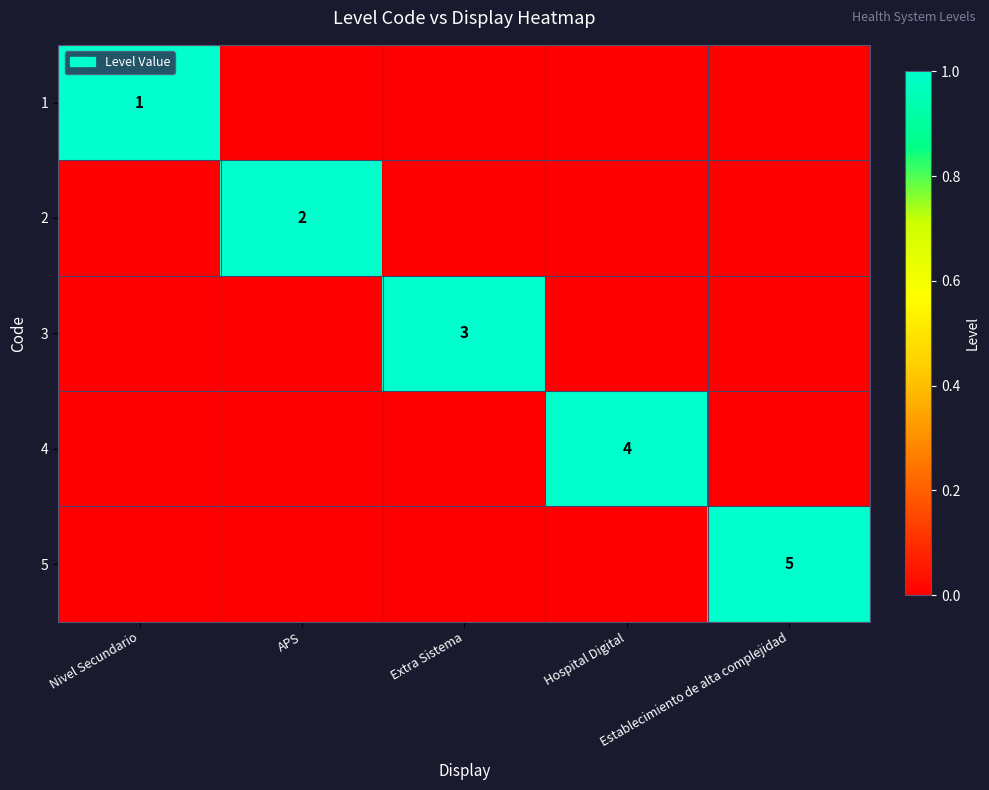

How many data points in 5 are above 0?

1